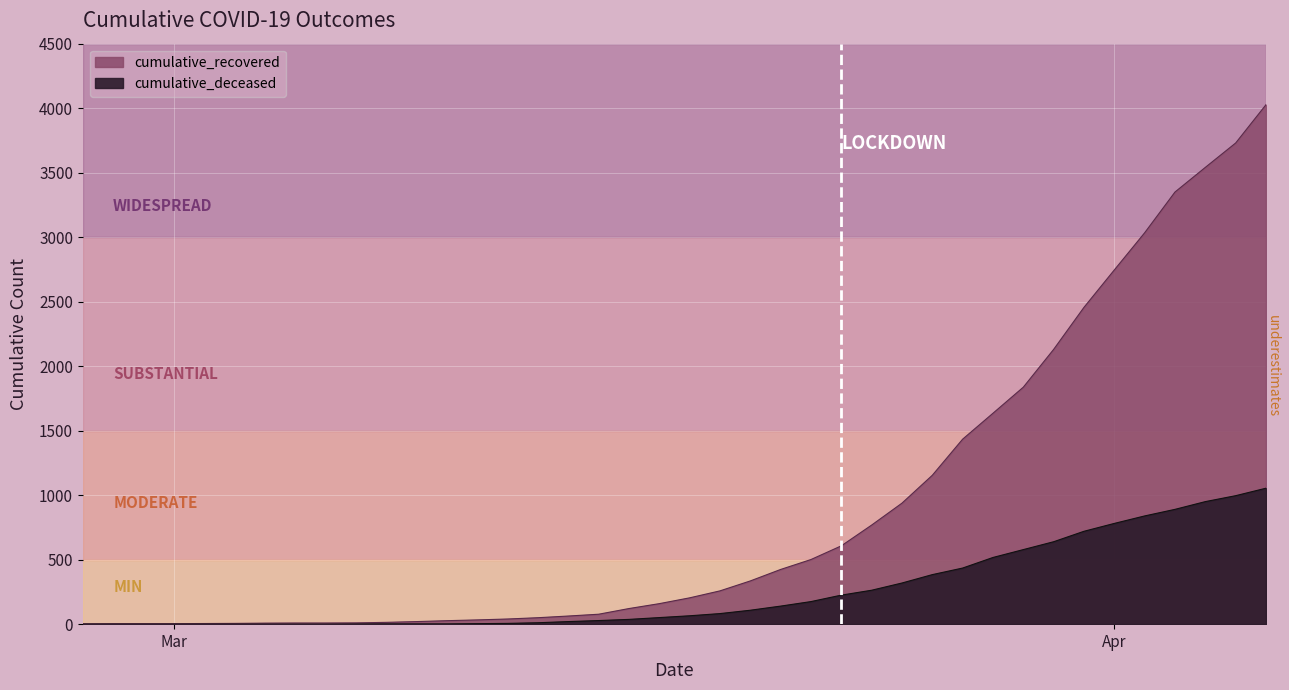

Between 2020-03-22 and 2020-03-15, which is larger?

2020-03-22